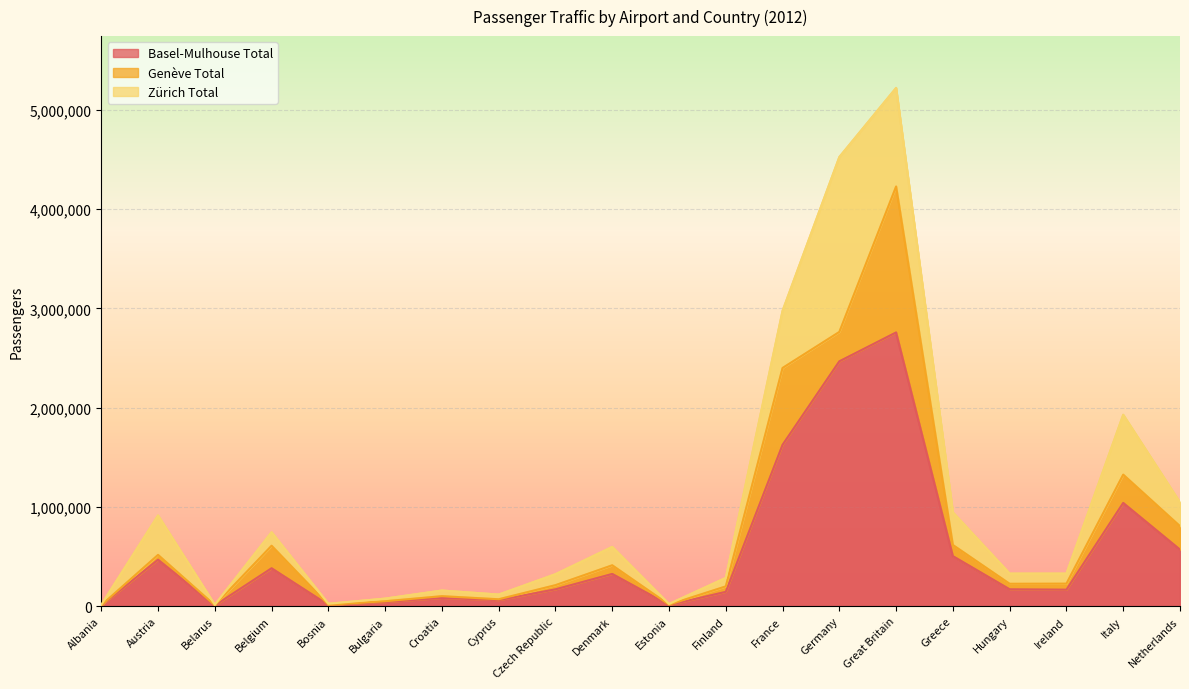

True or false: Zürich Total and Basel-Mulhouse Total intersect in this chart.

False